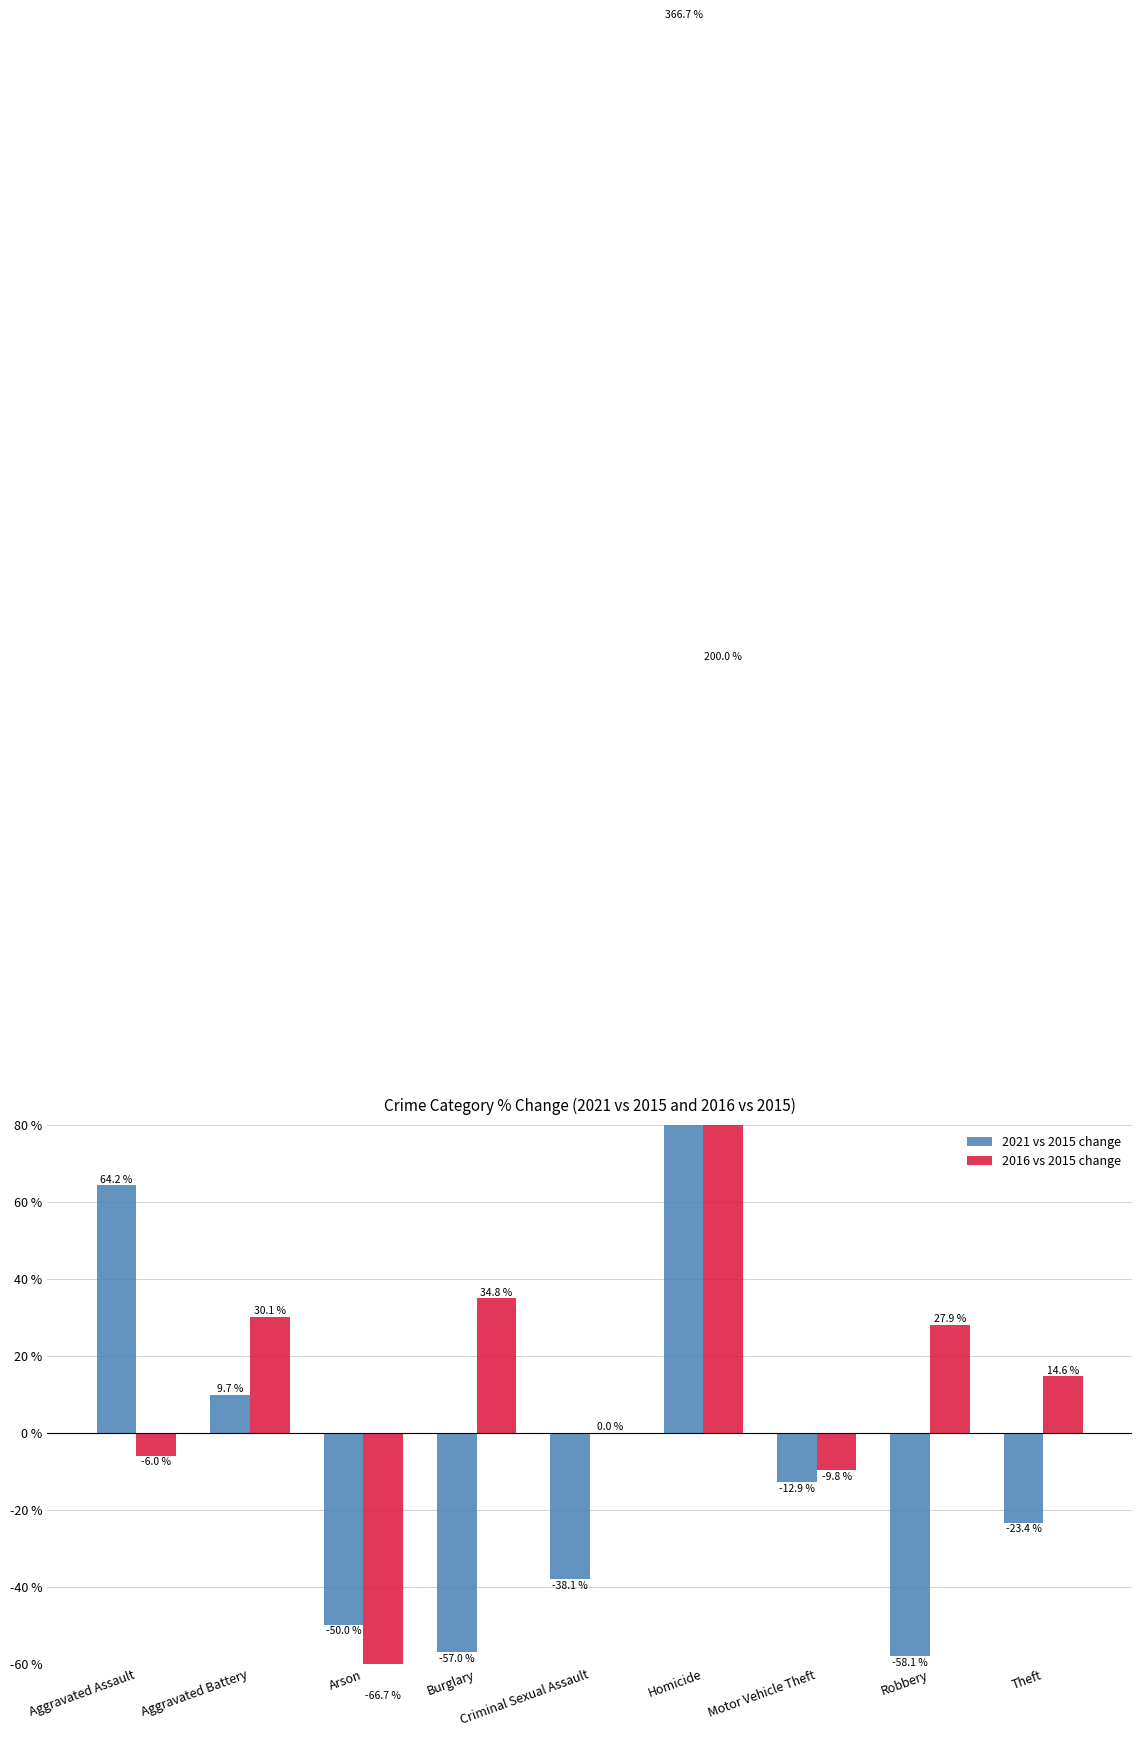

Which has a higher value, Robbery or Aggravated Assault?

Aggravated Assault